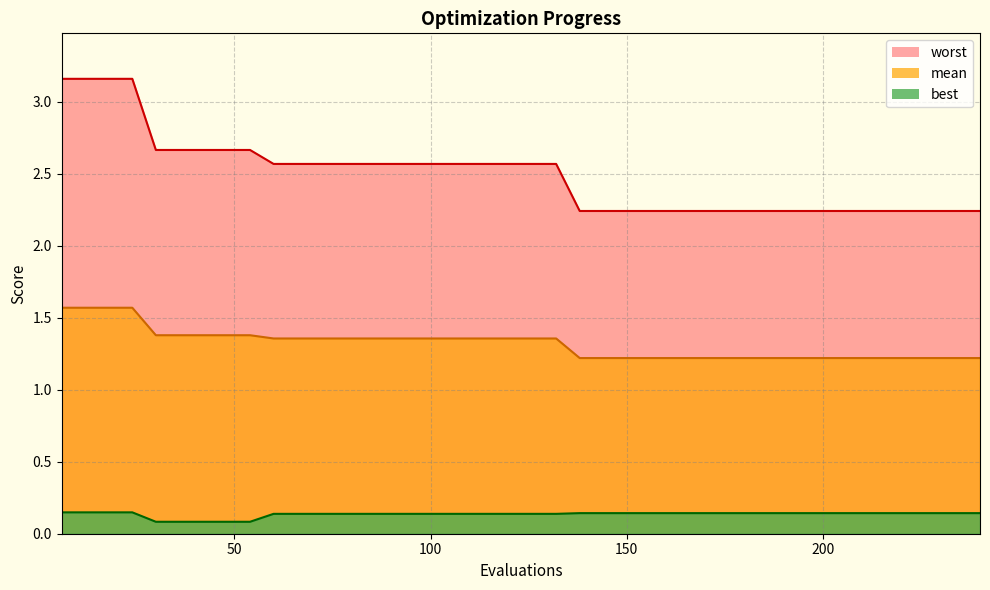

Rank the categories by mean value from highest to lowest.

6, 12, 18, 24, 30, 36, 42, 48, 54, 60, 66, 72, 78, 84, 90, 96, 102, 108, 114, 120, 126, 132, 138, 144, 150, 156, 162, 168, 174, 180, 186, 192, 198, 204, 210, 216, 222, 228, 234, 240